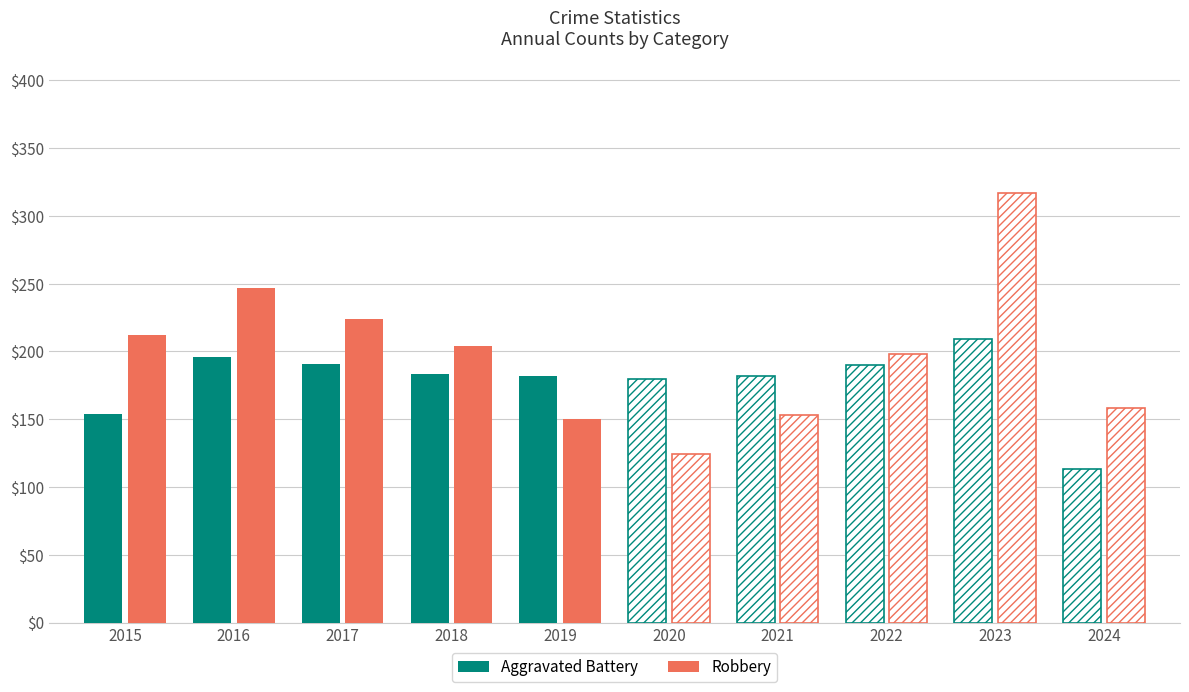

What are all the series names shown in the legend?

Aggravated Battery, Robbery